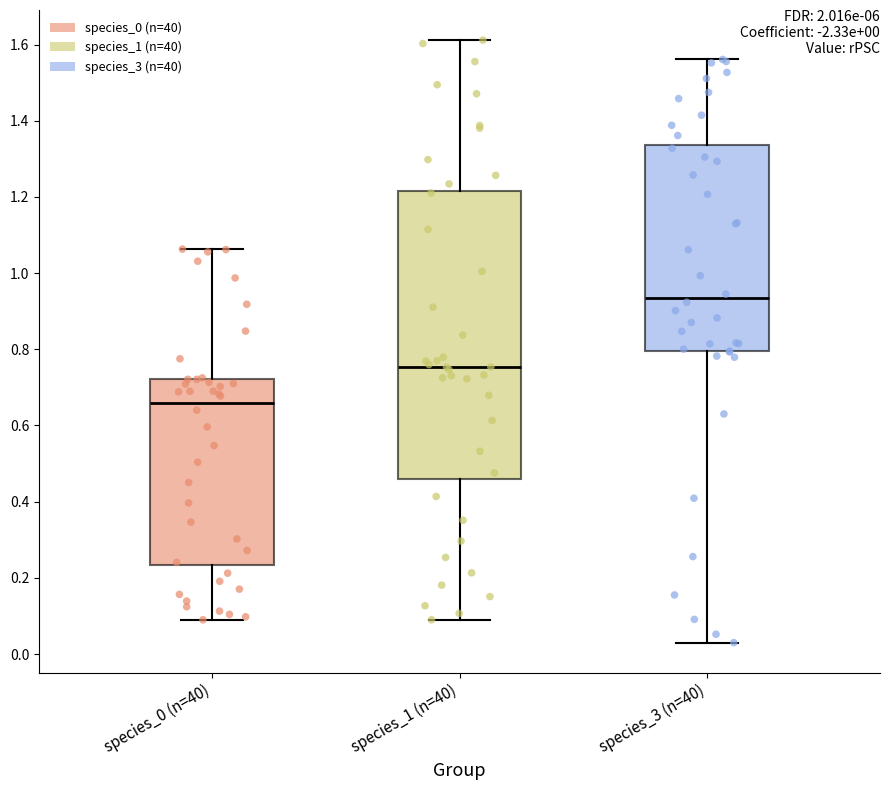

Which box is the tallest, from its lower edge to its upper edge?

species_1 (n=40)